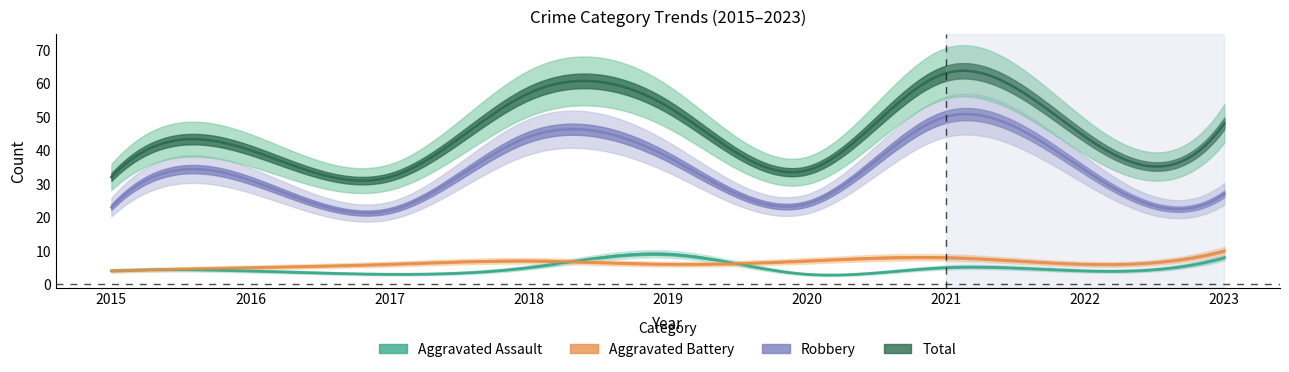

At which category does Robbery reach its first local valley?

2017